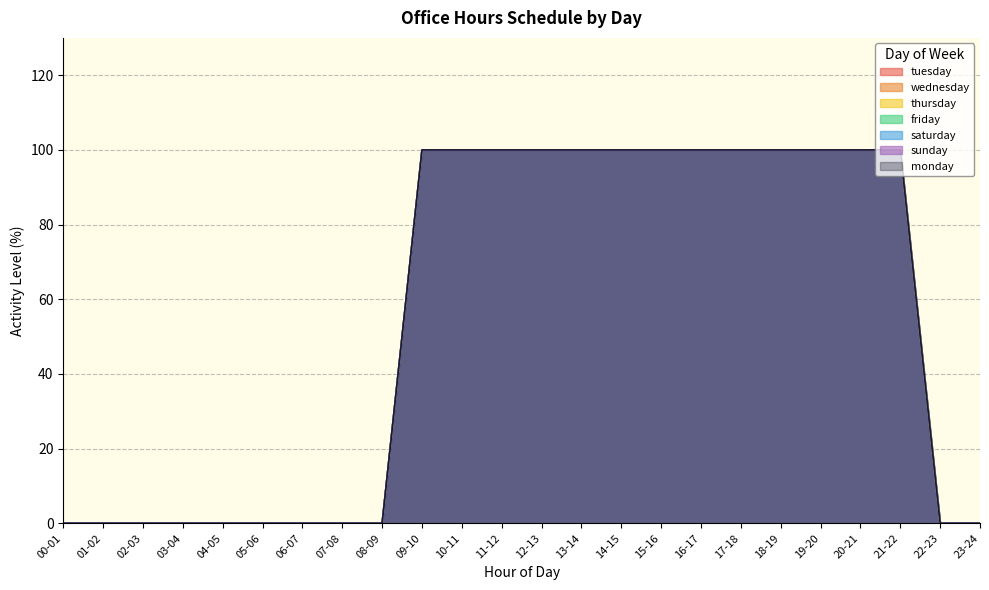

How many data points in thursday are less than 100?

11